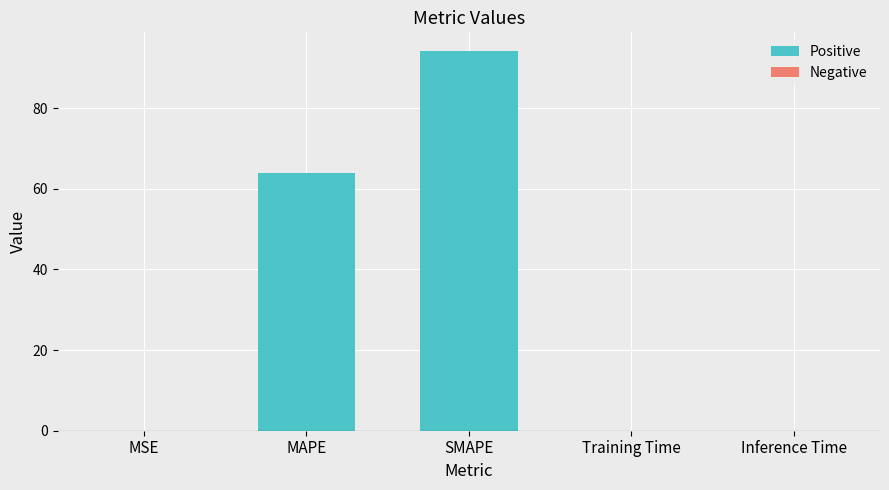

Where is the data nearest to the value 47?

MAPE